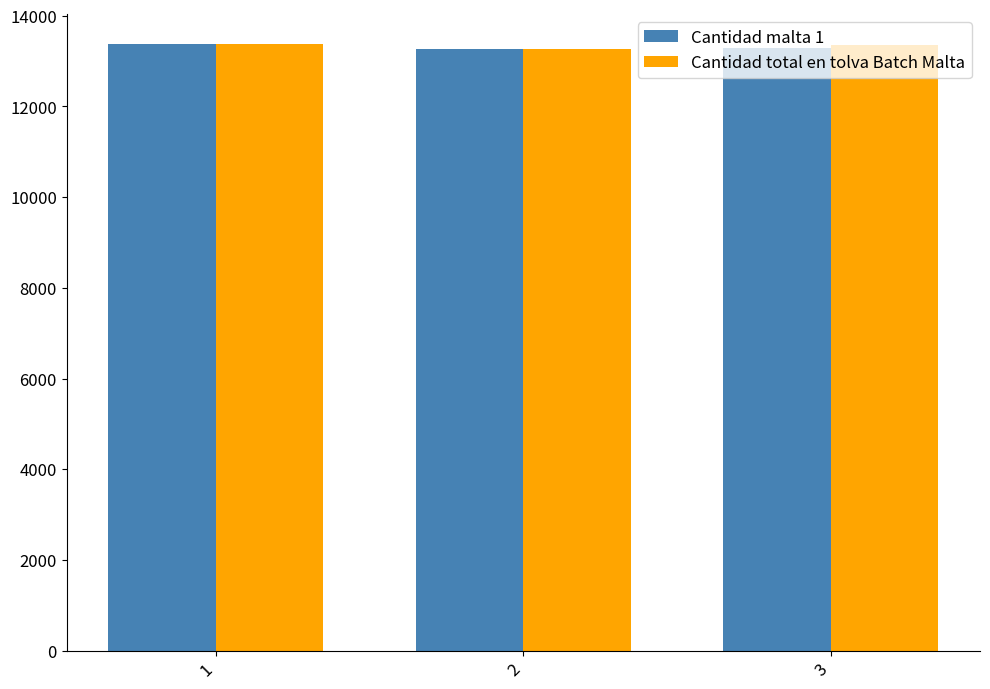

What is the total value across all series at 3?

26658